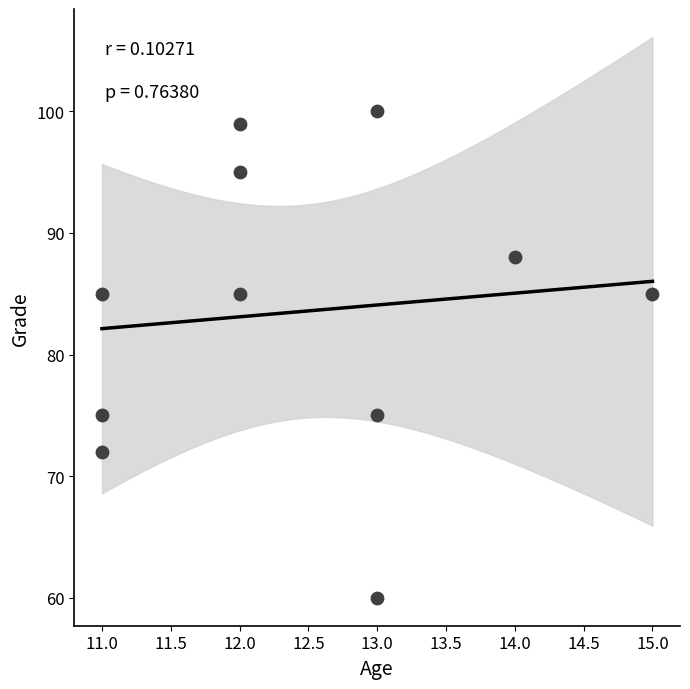

What is the average Y value?

84